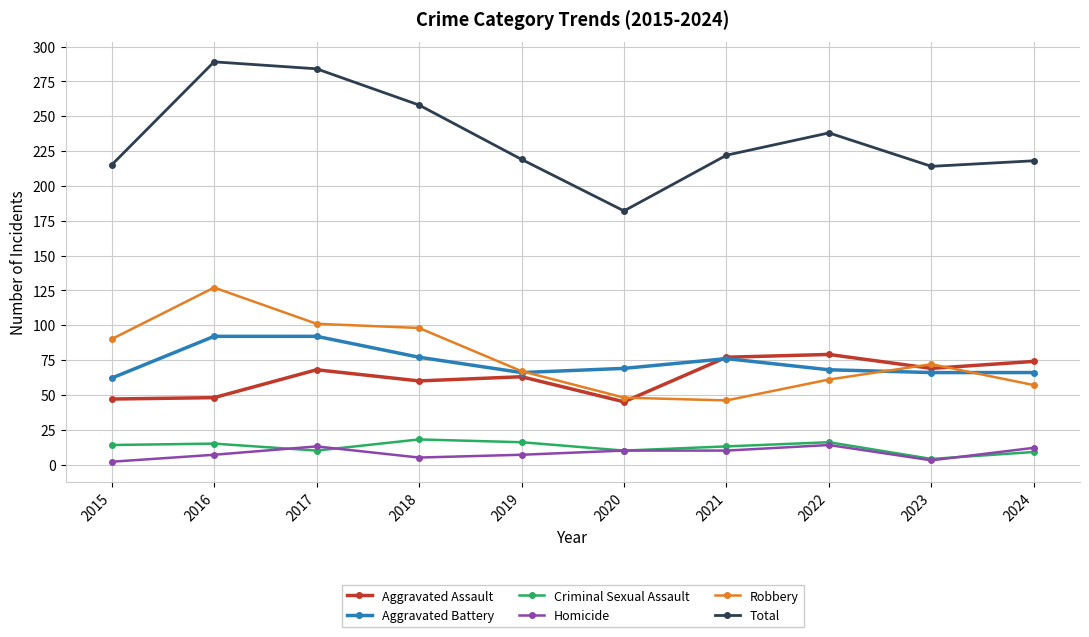

What is the total value across all series at 2020?

364